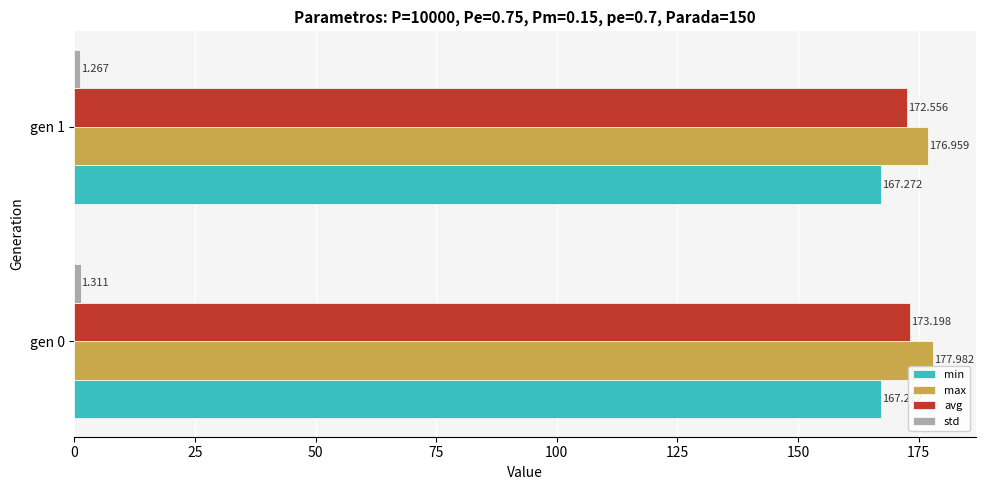

Which series has the largest total across all categories?

max